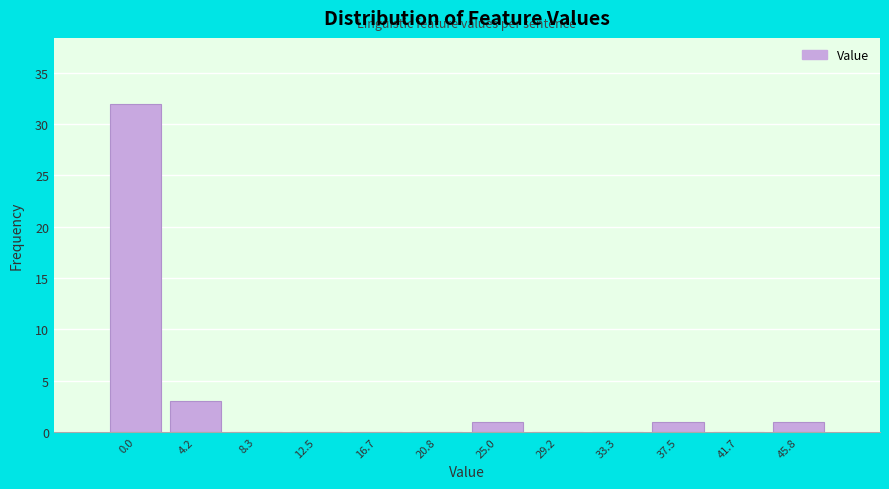

Reading left to right, transcribe all the data shown in this chart.

0.0=32	4.2=3	8.3=0	12.5=0	16.7=0	20.8=0	25.0=1	29.2=0	33.3=0	37.5=1	41.7=0	45.8=1